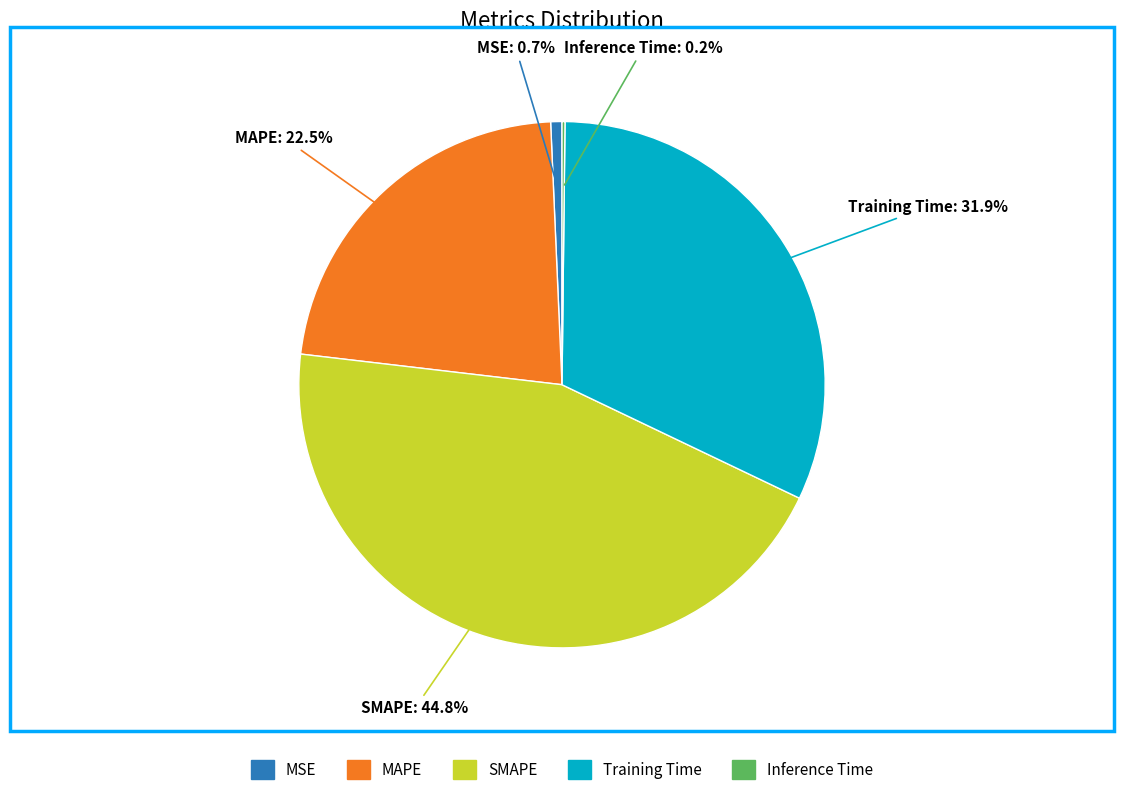

Which slice is the largest?

SMAPE